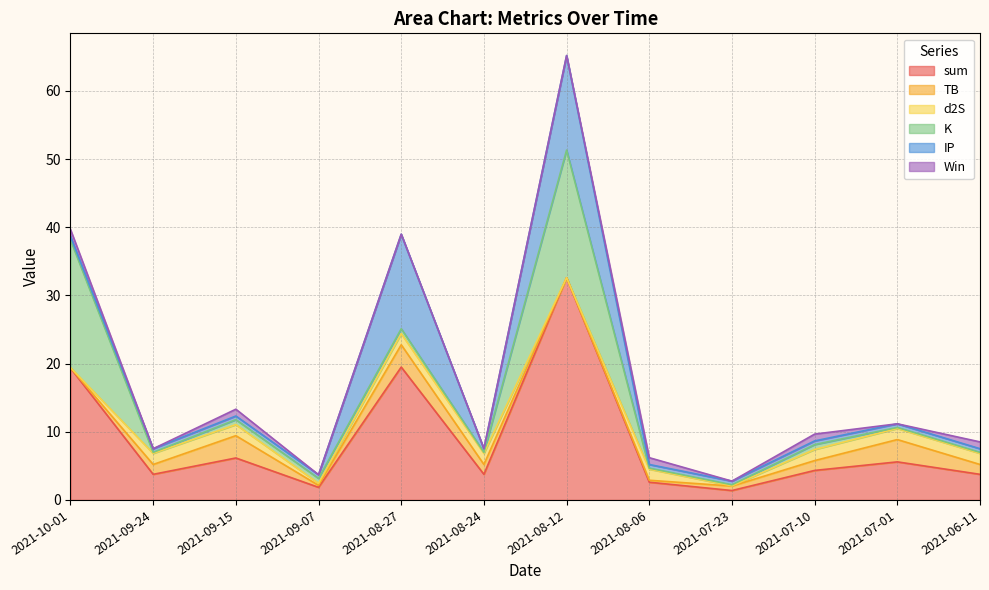

Where is the first local maximum for IP?

2021-08-27